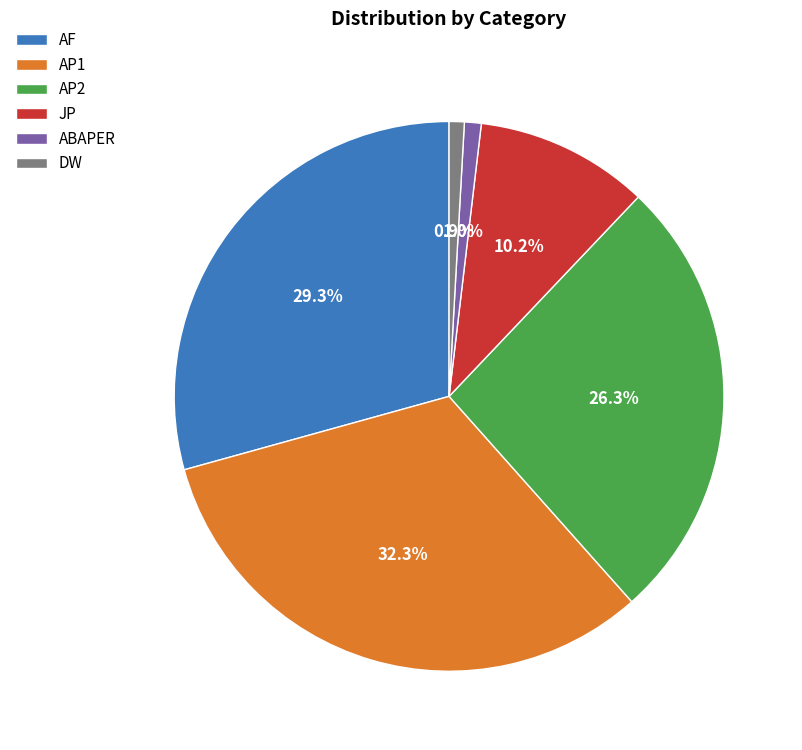

Count the number of slices in the pie.

6